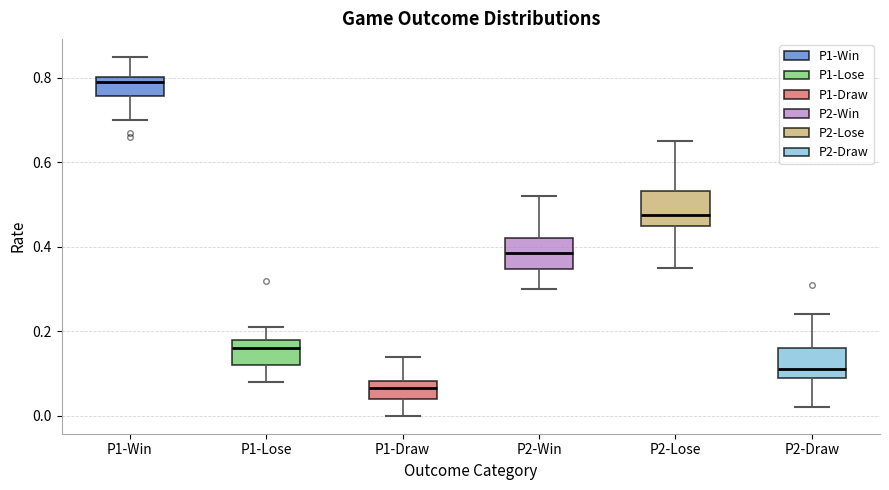

Reading left to right, transcribe this box plot: for each box, give where its median line is, the range the box spans, and where its two whiskers end, as read against the y-axis. The values are not printed on the chart, so give them approximately, as read against the axis.

P1-Win: median 0.80 (just below the box's upper edge), box 0.76 to 0.80, whiskers 0.70 to 0.86
P1-Lose: median 0.16, box 0.12 to 0.18, whiskers 0.08 to 0.22
P1-Draw: median 0.06, box 0.04 to 0.08, whiskers 0.00 to 0.14
P2-Win: median 0.38, box 0.34 to 0.42, whiskers 0.30 to 0.52
P2-Lose: median 0.48, box 0.46 to 0.54, whiskers 0.36 to 0.66
P2-Draw: median 0.12, box 0.10 to 0.16, whiskers 0.02 to 0.24